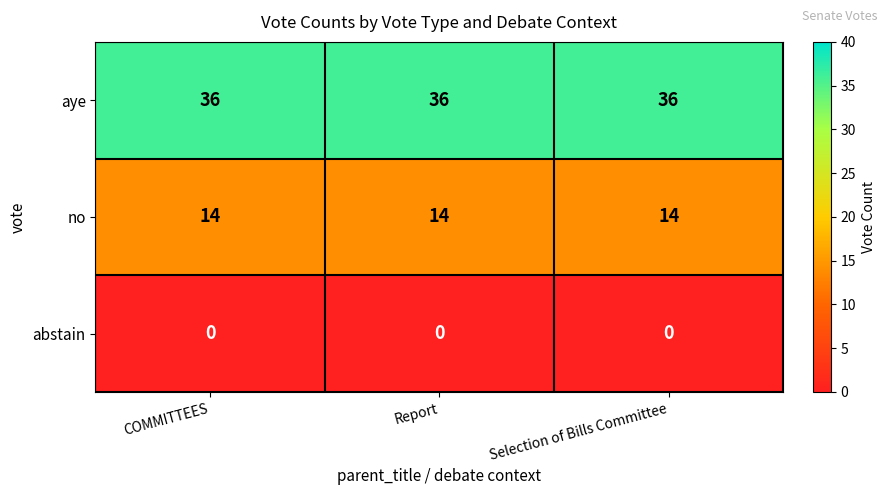

What is the approximate value of no at Selection of Bills Committee?

14